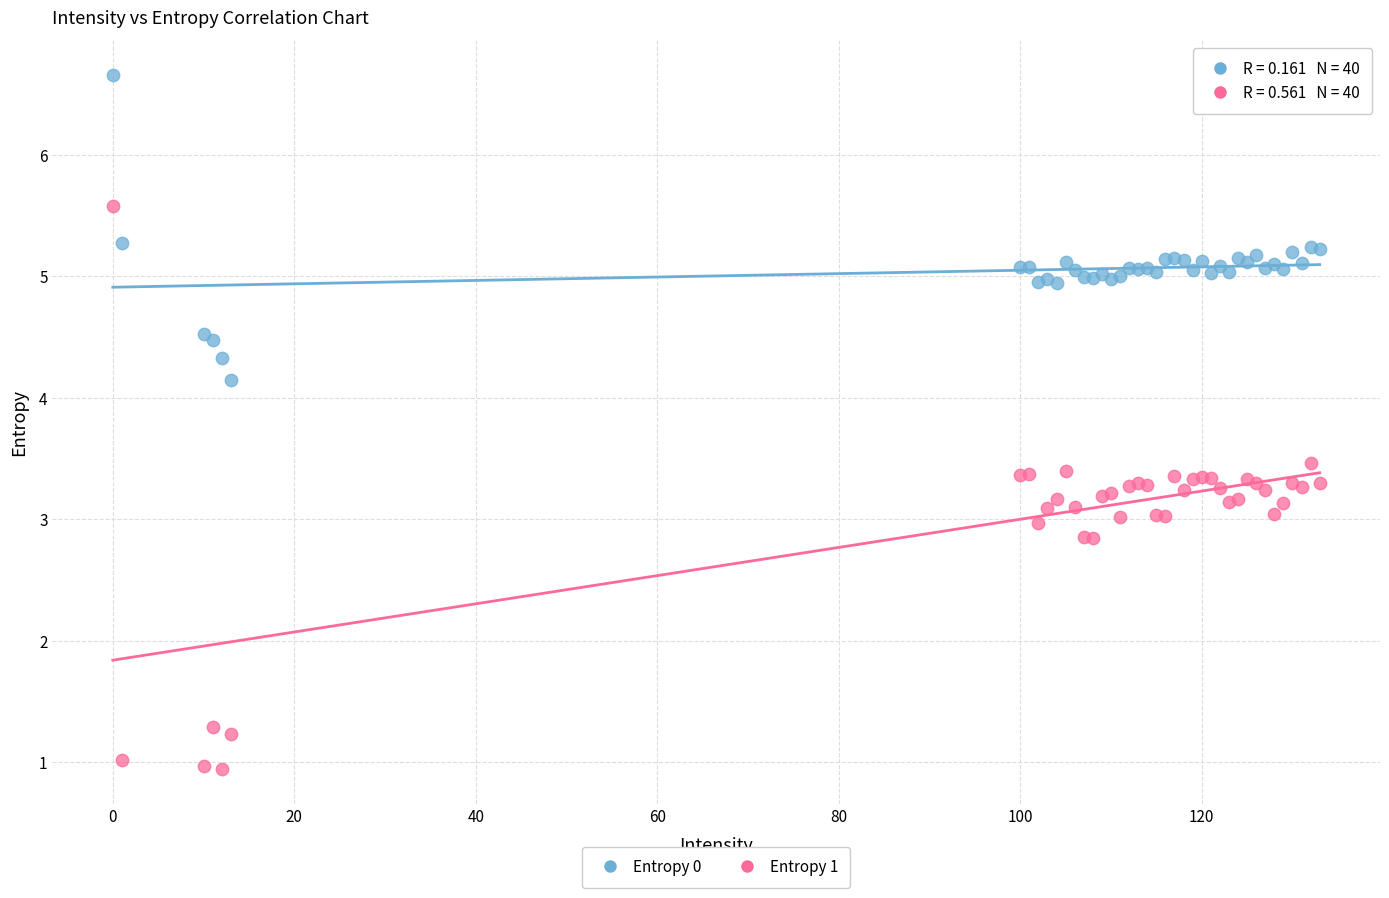

What is the X range (max minus min) for the scatter plot?

133.0